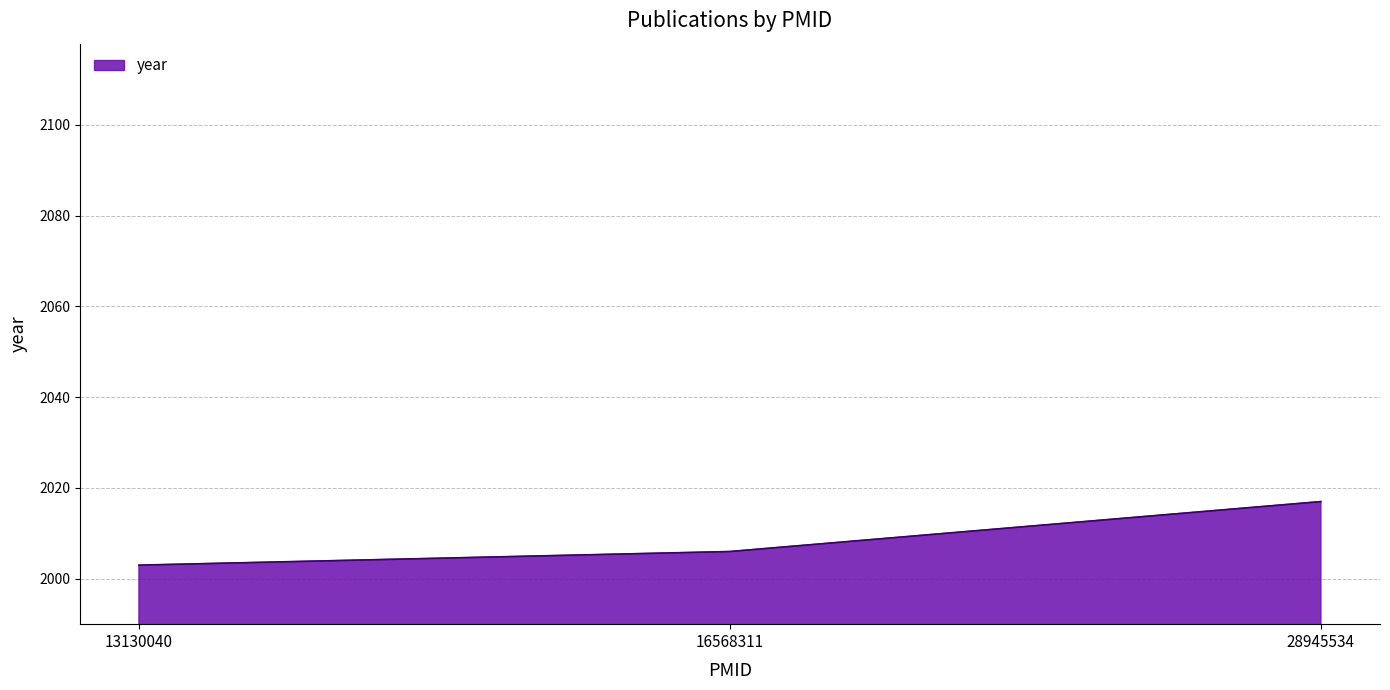

What is the greatest value displayed?

2017